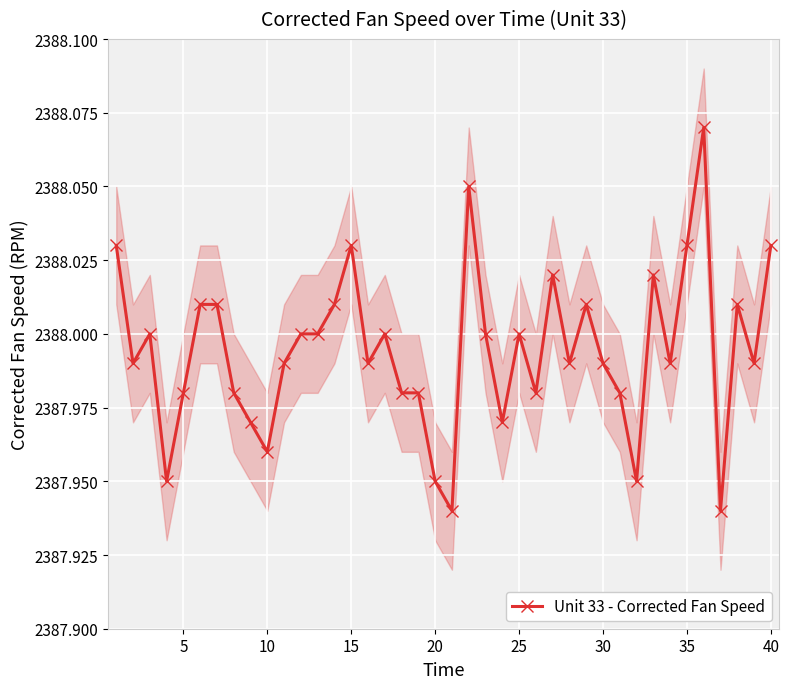

The value of Unit 33 - Corrected Fan Speed at 30 is 3644.7. True or false?

False